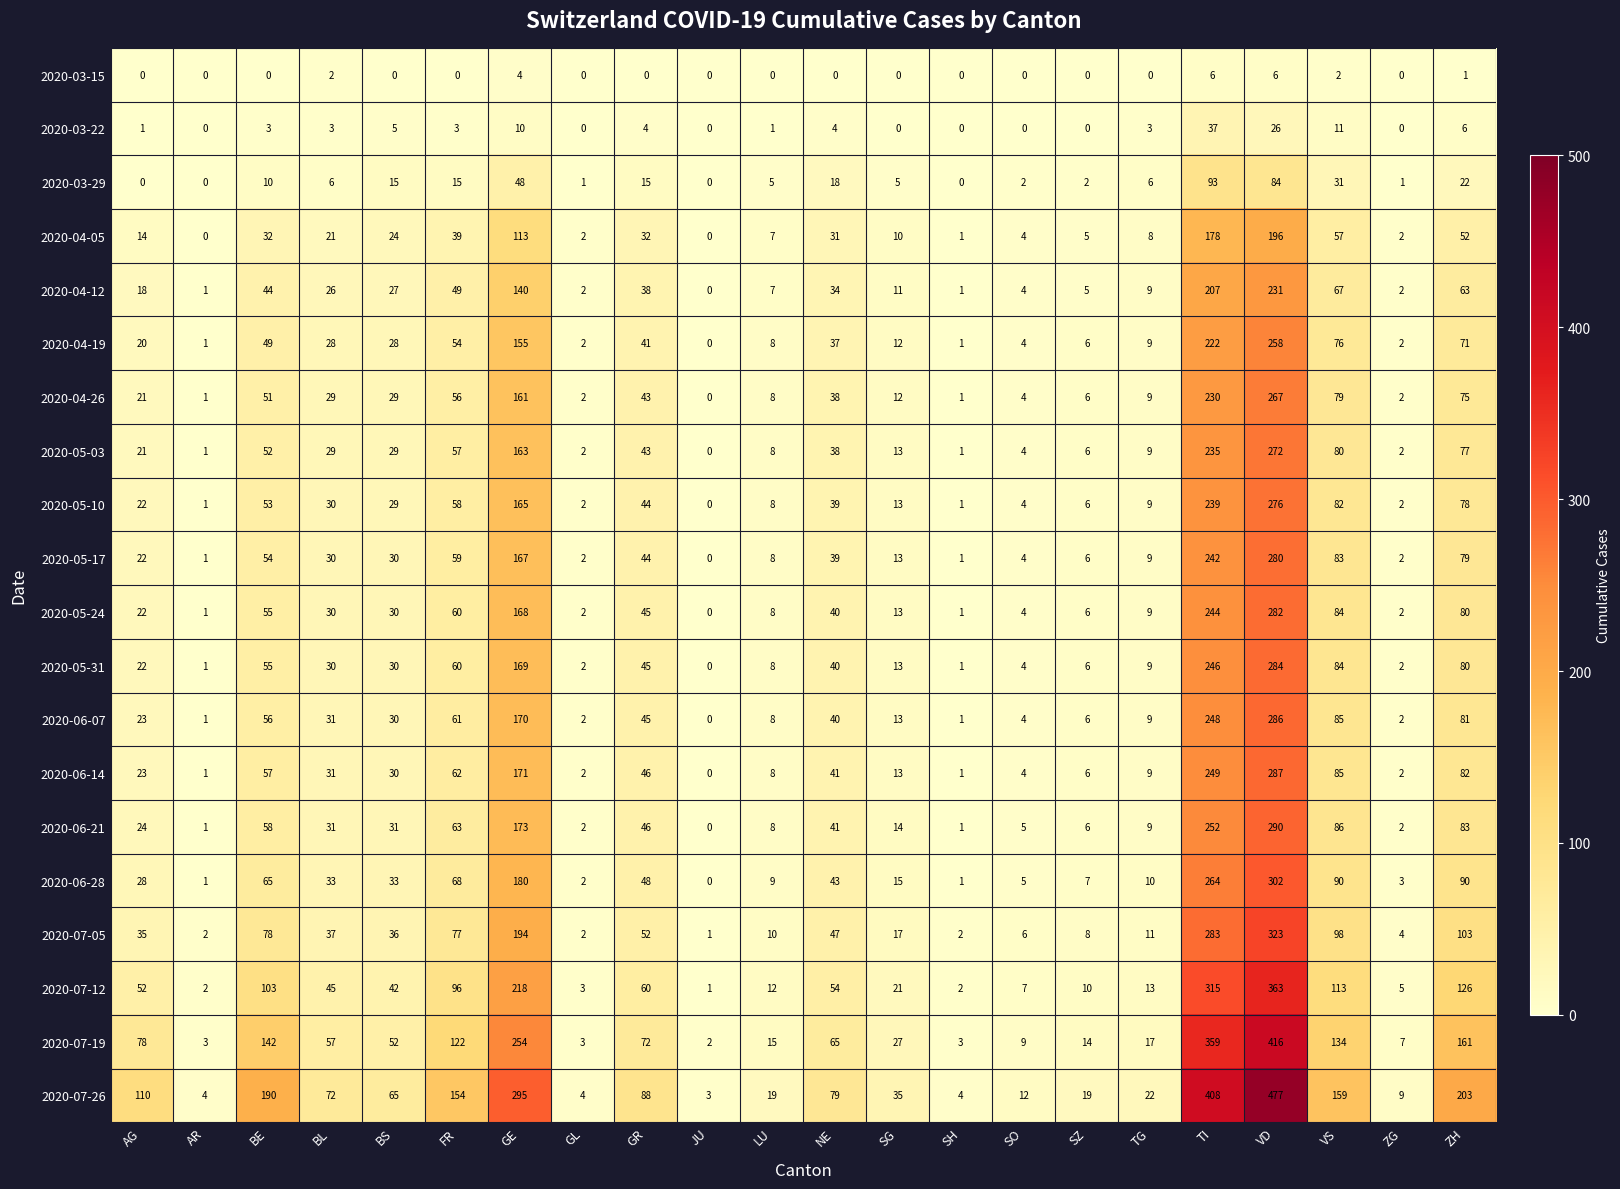

How many data points does each series have?

22